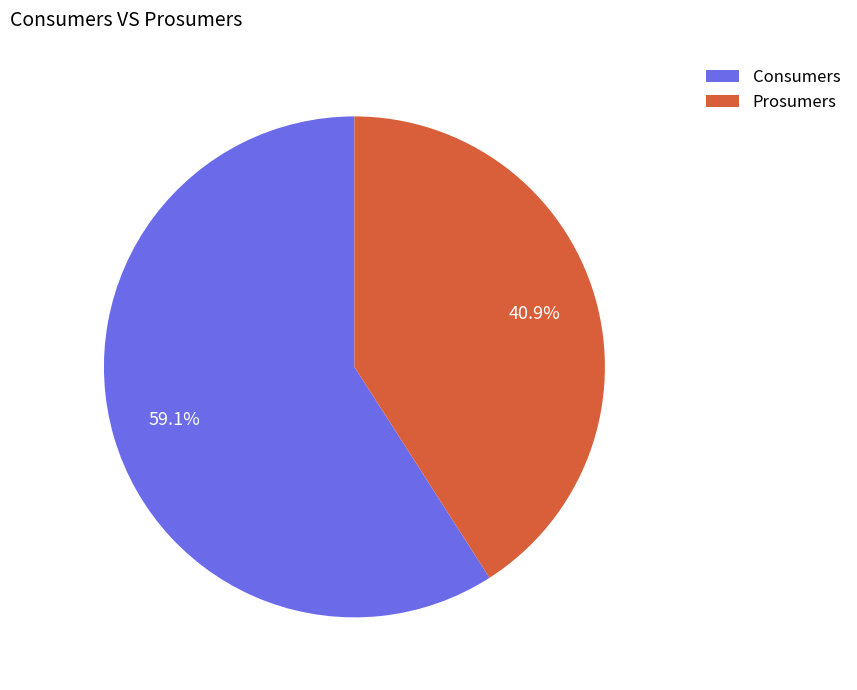

How many segments does this pie chart have?

2